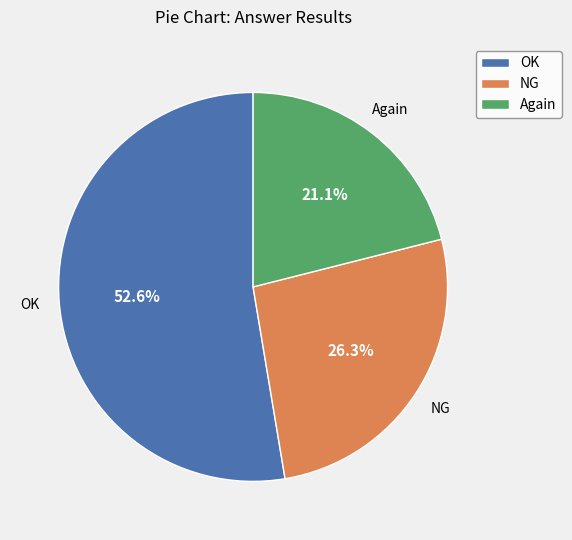

Is there a majority slice in this chart?

Yes